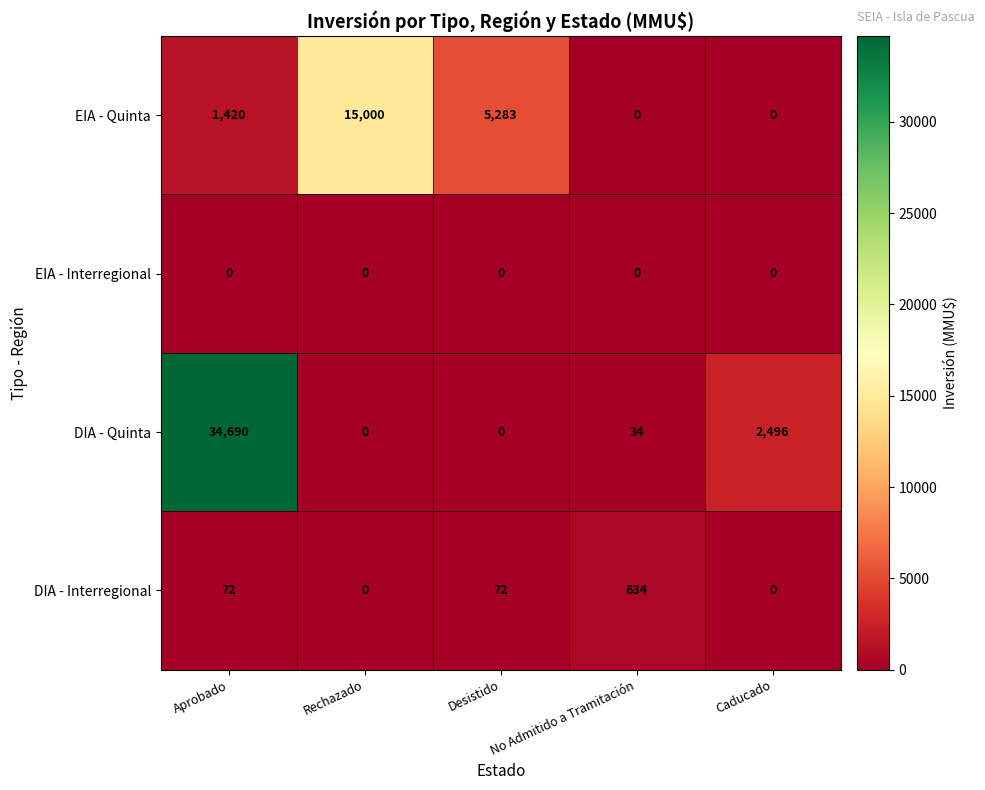

What is the difference between the second highest and minimum values in the EIA - Quinta series?

5283